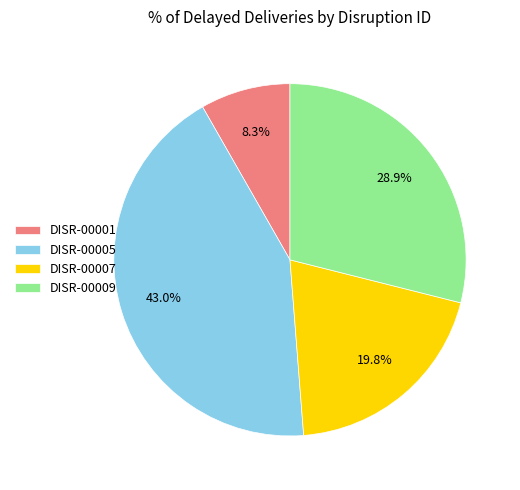

To the nearest percent, what portion does DISR-00001 represent?

8%